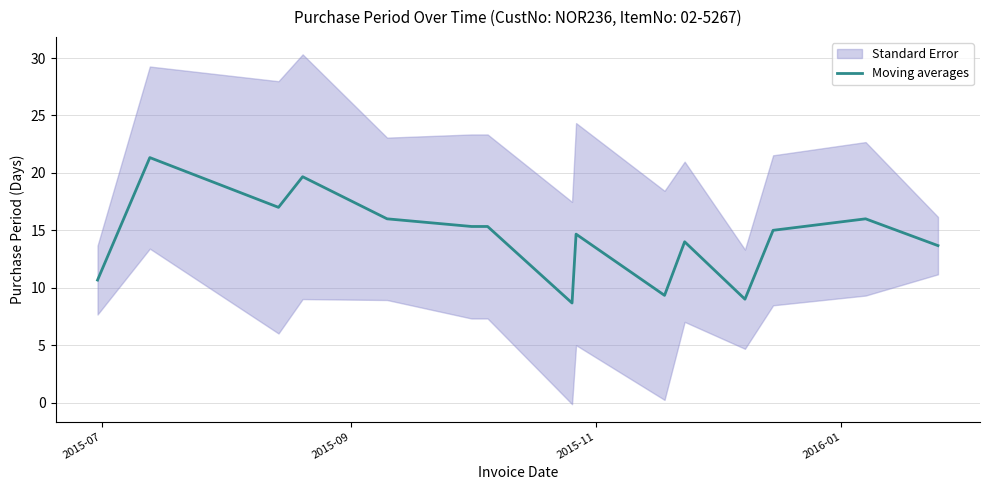

What is the average value?

14.4